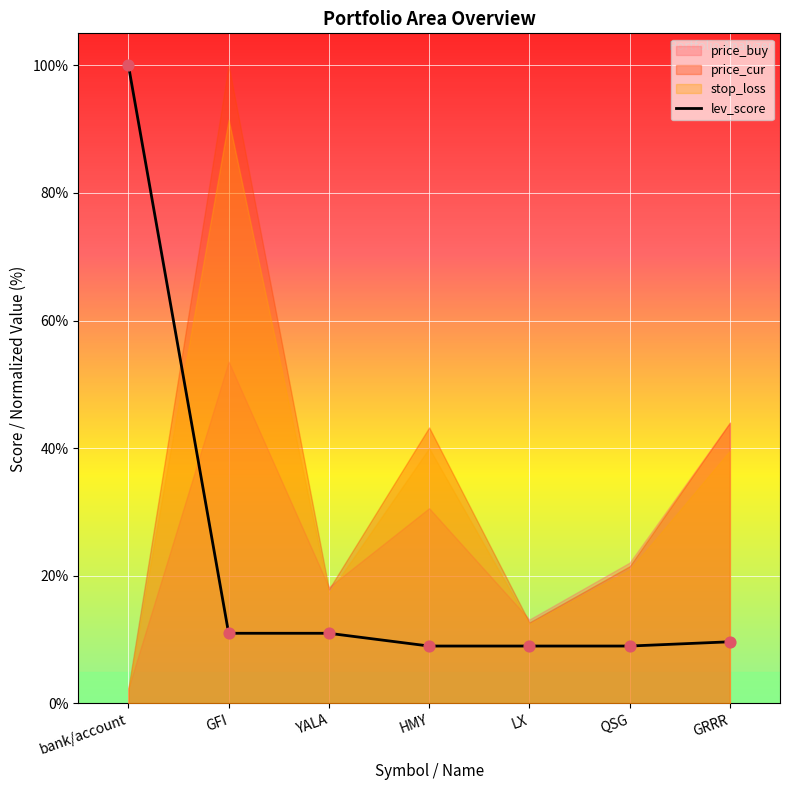

What is the ratio of the value at GRRR to the value at bank/account?

0.1